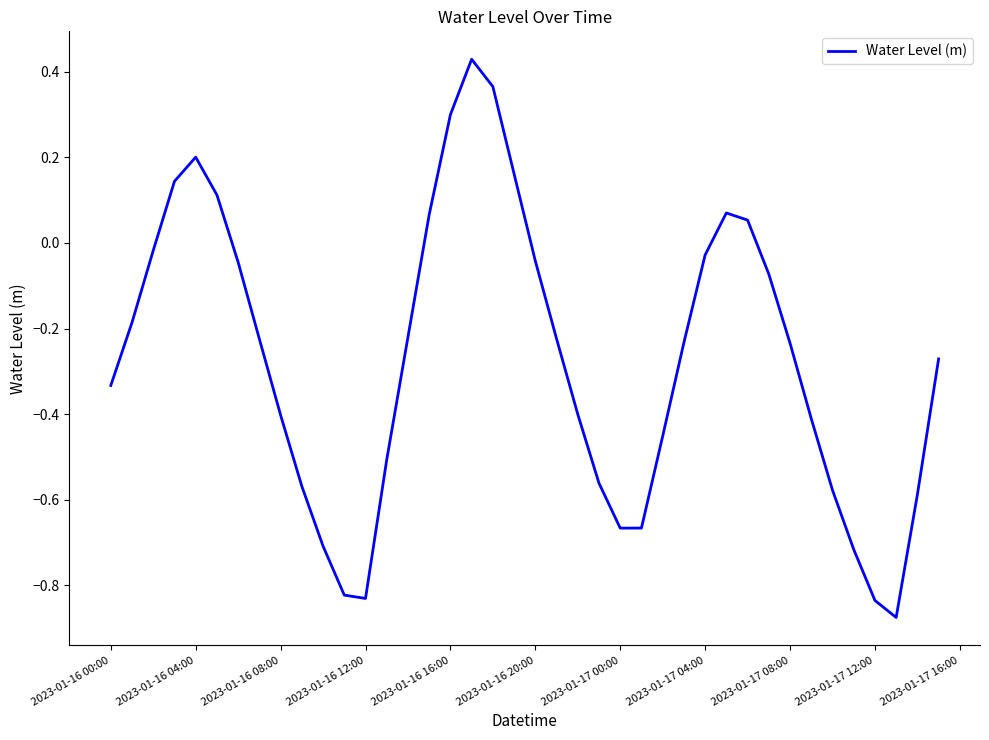

What is the difference between the maximum and minimum values?

1.3